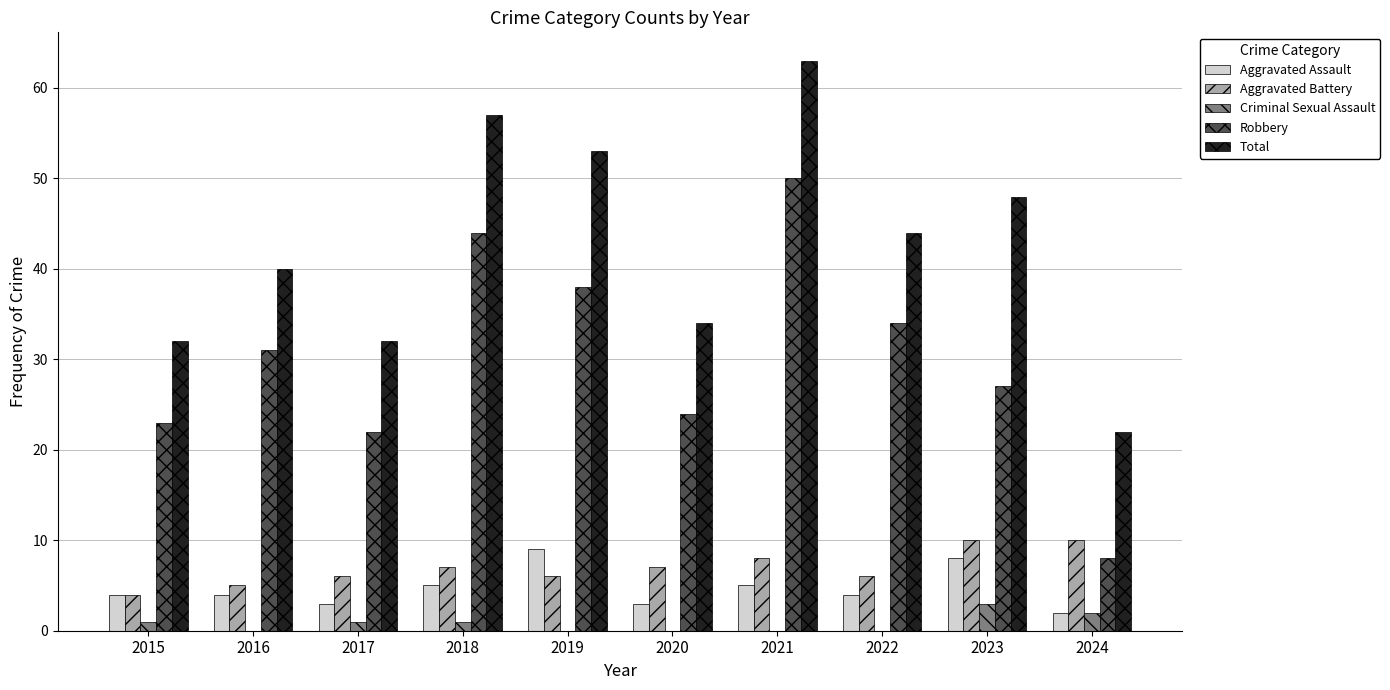

Which series has the largest total across all categories?

Total